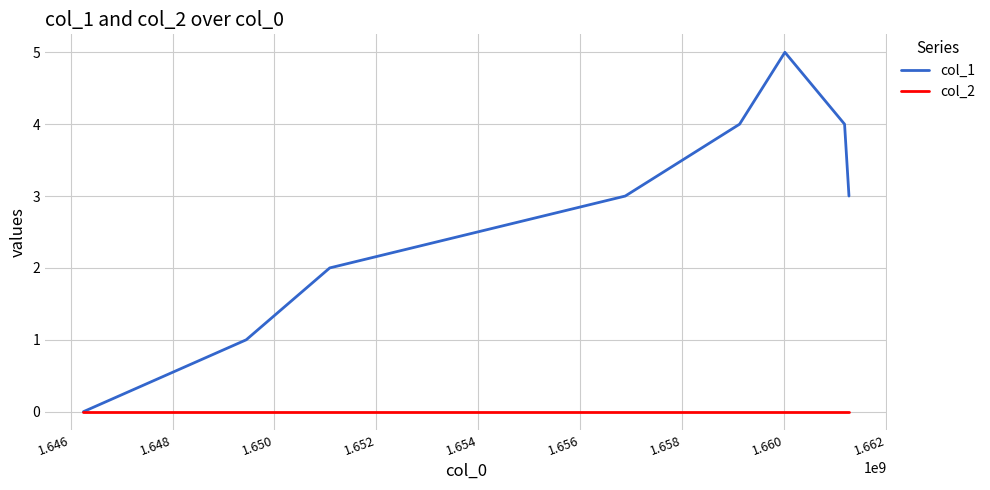

Rank the series by their maximum value, from lowest to highest.

col_2, col_1